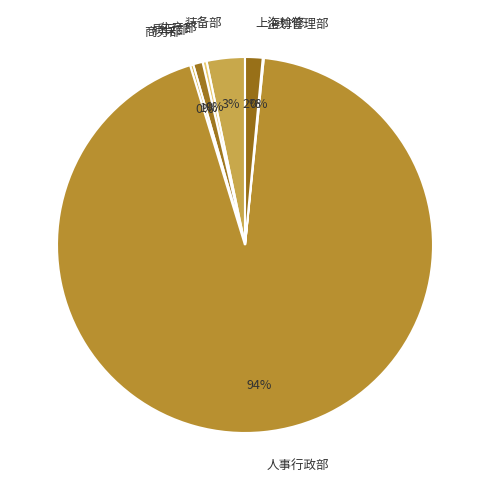

What is the largest slice in the pie chart?

人事行政部